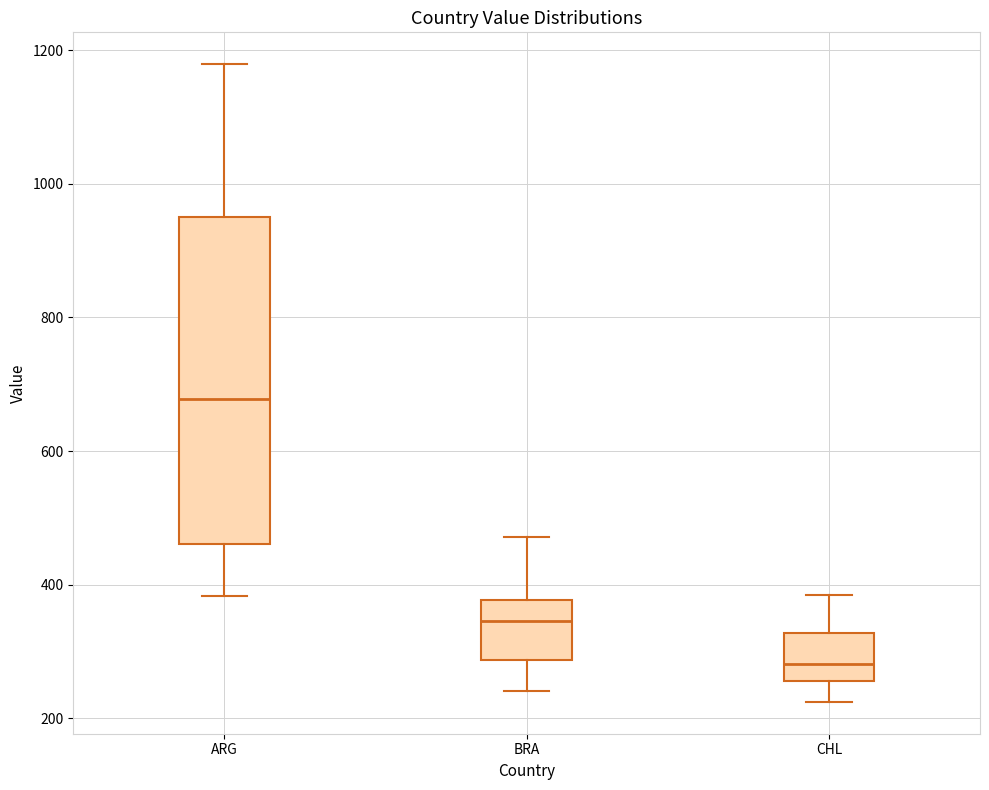

Comparing the boxes themselves (not the whiskers), which one is the tallest?

ARG